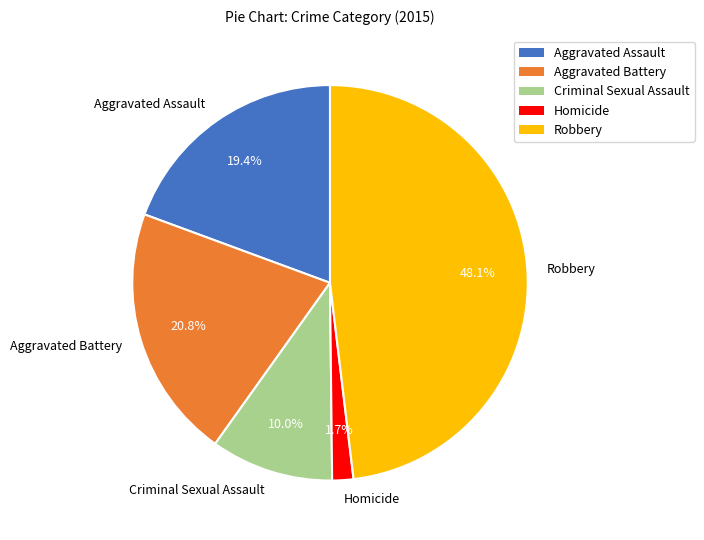

What percentage do Homicide and Aggravated Battery together represent?

22.5%